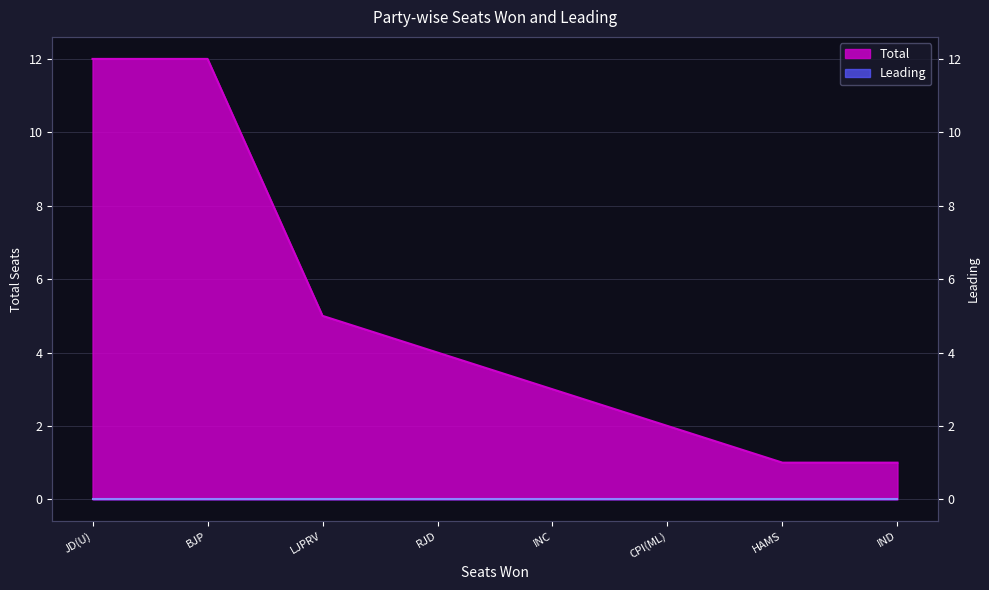

Reading left to right, what are all the values shown in this chart?

JD(U)=12	BJP=12	LJPRV=5	RJD=4	INC=3	CPI(ML)=2	HAMS=1	IND=1